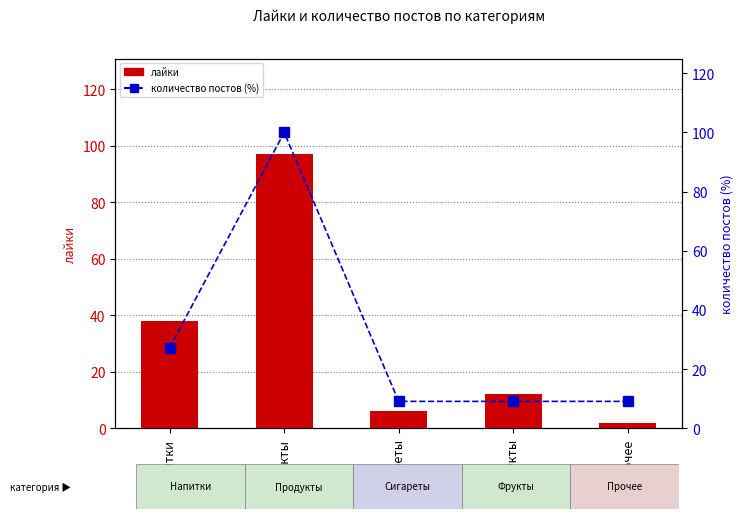

Which has a higher value, Прочее or Напитки?

Напитки